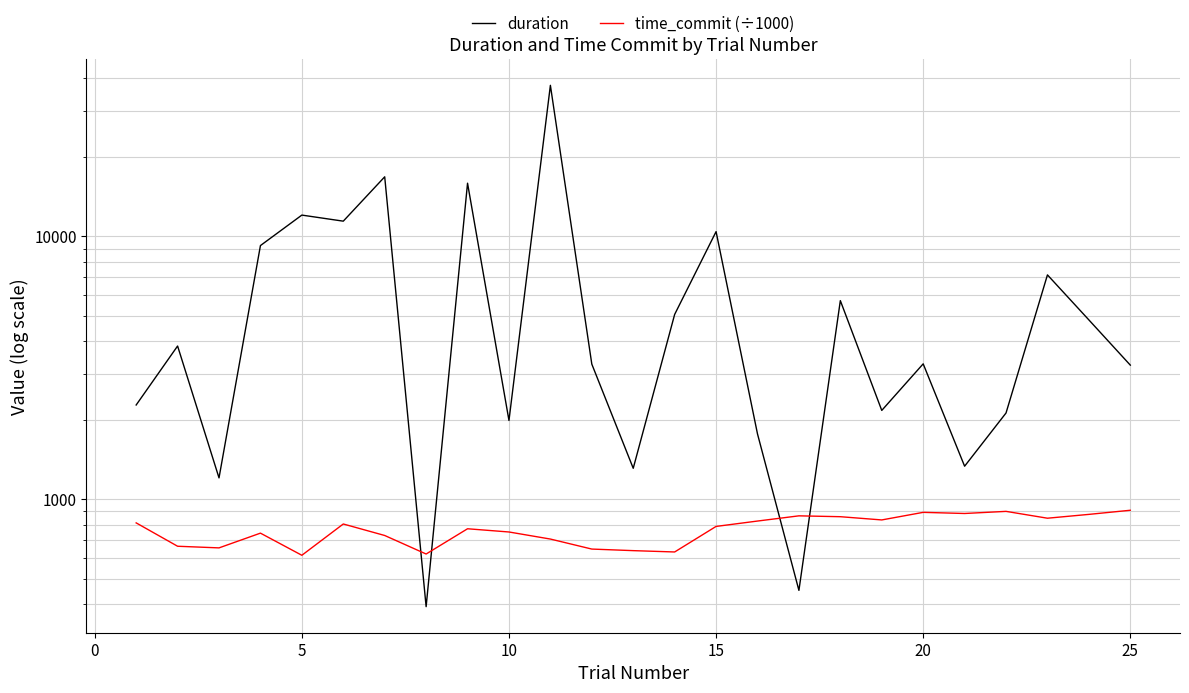

At how many categories does at least one series exceed 20561?

1